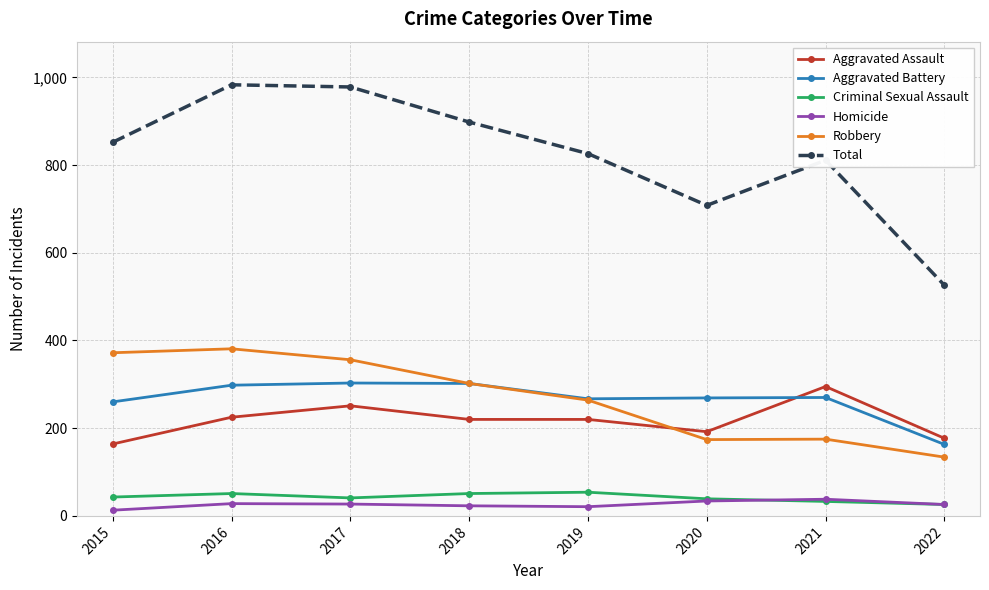

Is this an area chart (filled region under the line)?

No